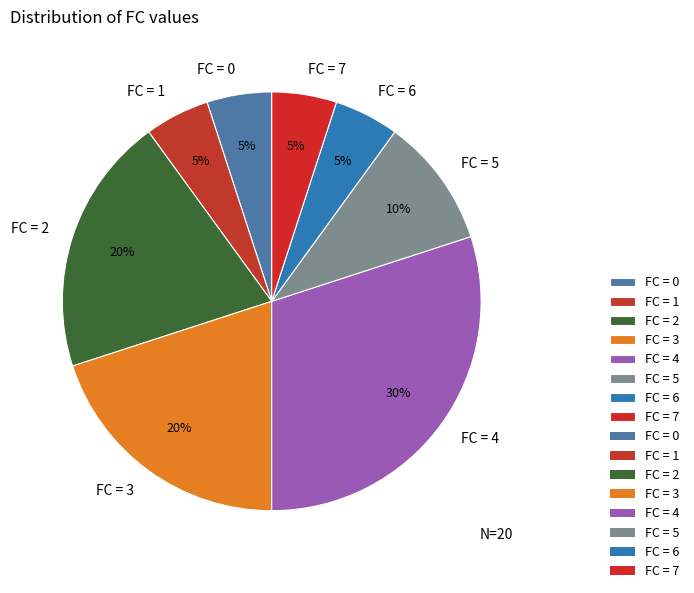

Is it true that FC = 1 is 1% of the pie?

False